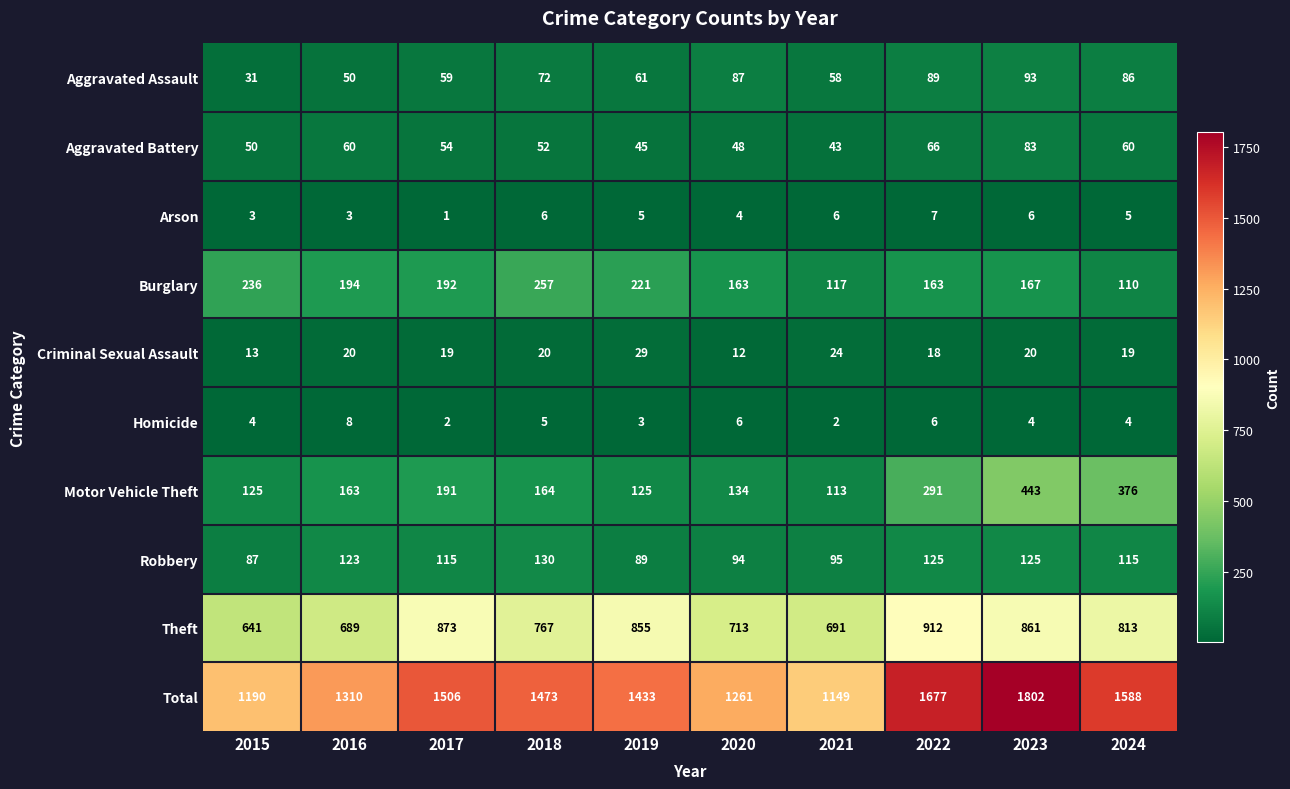

Which series has the largest range (max minus min)?

Total